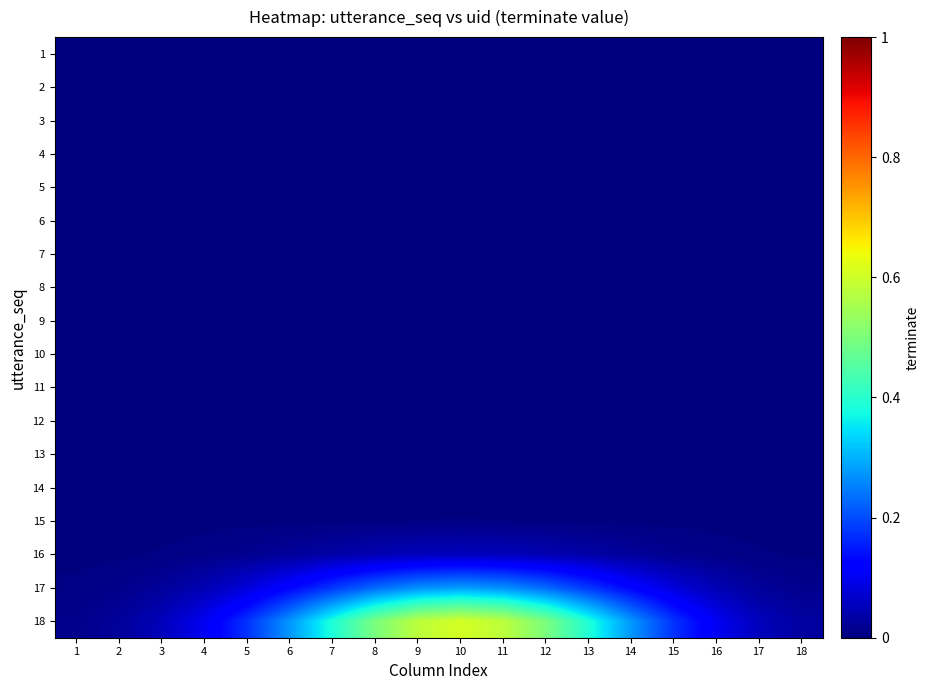

What is the total value across all series at 5?

0.3